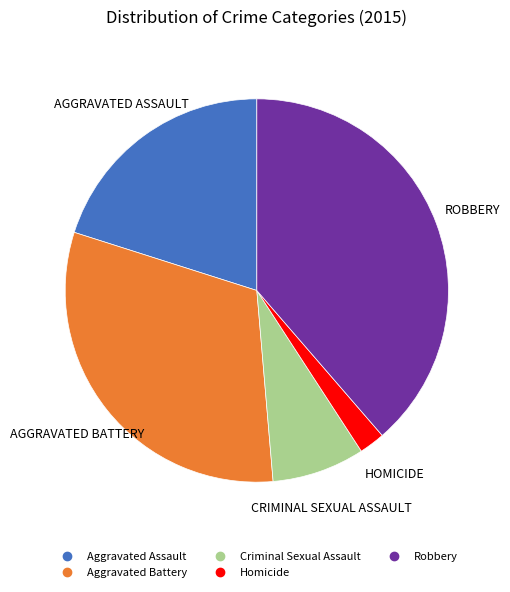

Rank the categories by value from highest to lowest.

Robbery, Aggravated Battery, Aggravated Assault, Criminal Sexual Assault, Homicide